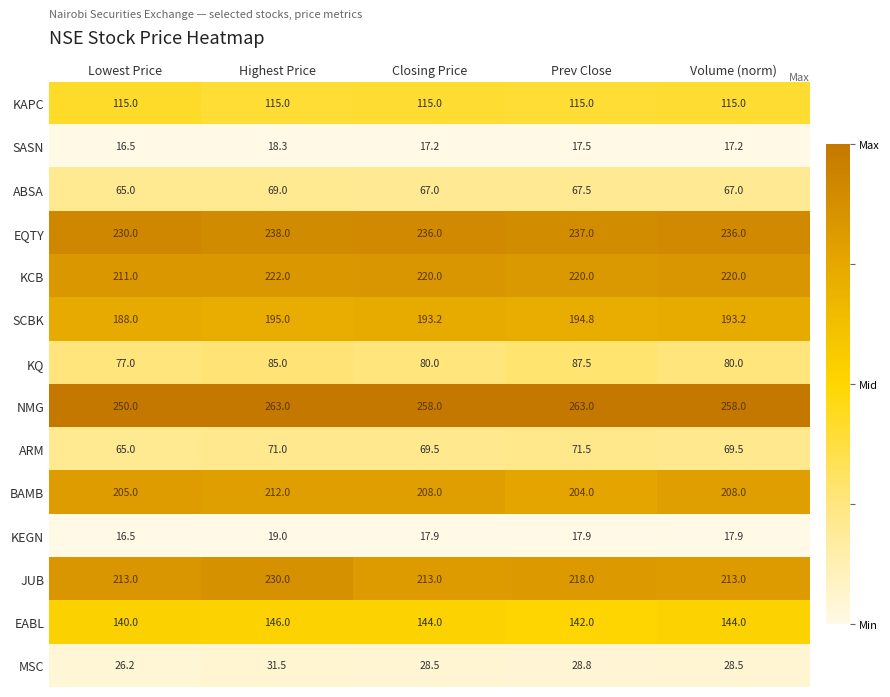

What is the sum of all ARM values?

346.5